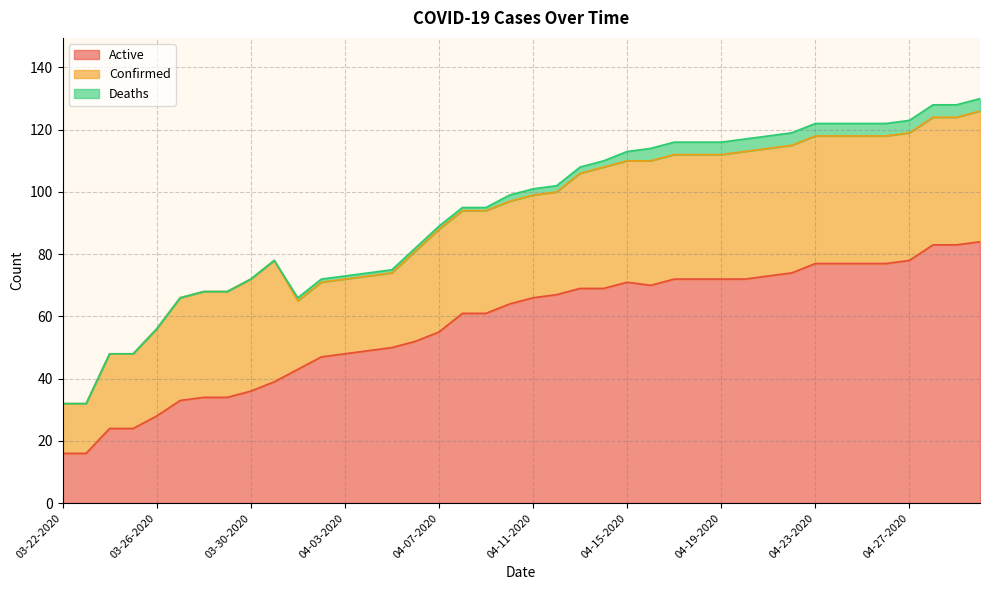

True or false: Active and Deaths cross at least once.

False